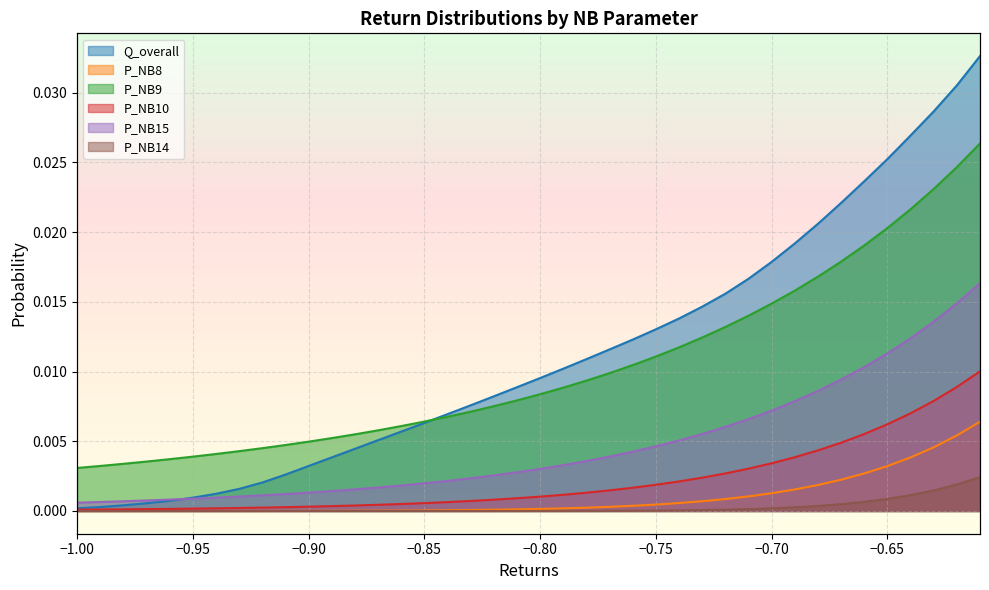

True or false: P_NB8 and P_NB10 intersect in this chart.

False